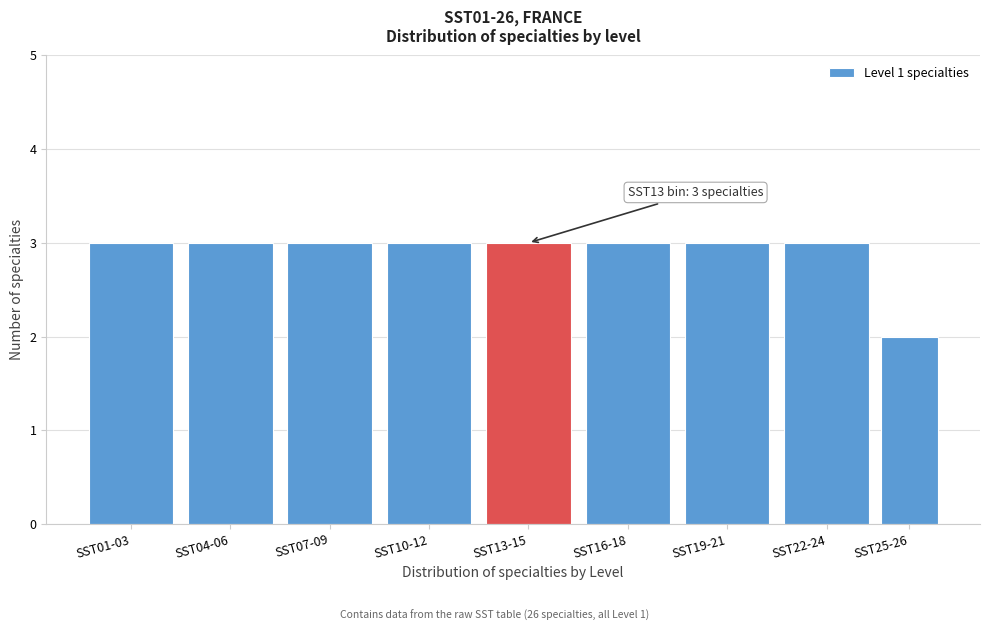

Reading left to right, what are all the values shown in this chart?

3	3	3	3	3	3	3	3	2